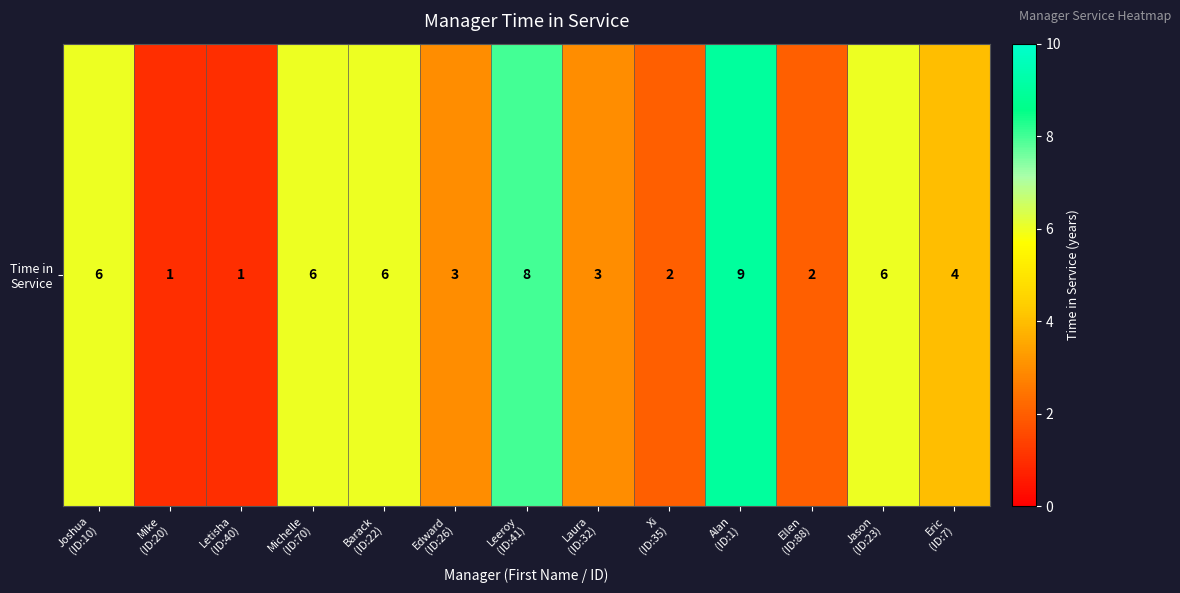

Reading left to right, transcribe all the data shown in this chart.

Joshua
(ID:10)=6	Mike
(ID:20)=1	Letisha
(ID:40)=1	Michelle
(ID:70)=6	Barack
(ID:22)=6	Edward
(ID:26)=3	Leeroy
(ID:41)=8	Laura
(ID:32)=3	Xi
(ID:35)=2	Alan
(ID:1)=9	Ellen
(ID:88)=2	Jason
(ID:23)=6	Eric
(ID:7)=4